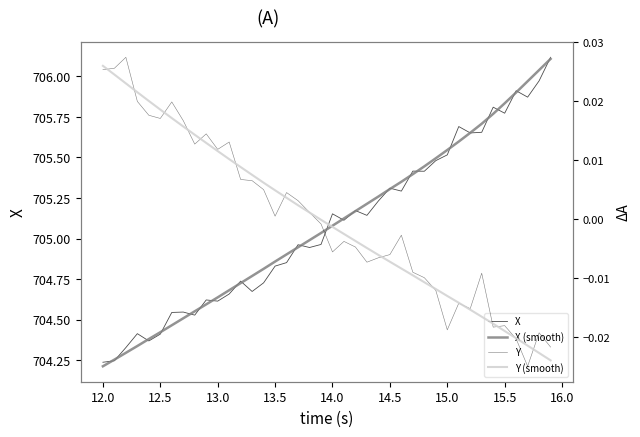

True or false: Y (smooth) has more than 0 interior local peaks.

False